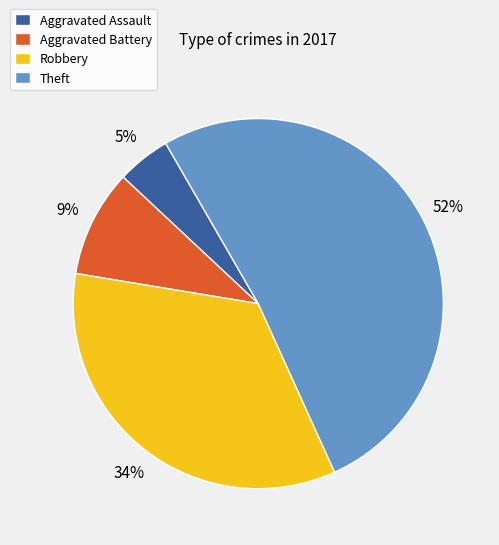

Combined, do Aggravated Assault and Theft account for over 50%?

Yes